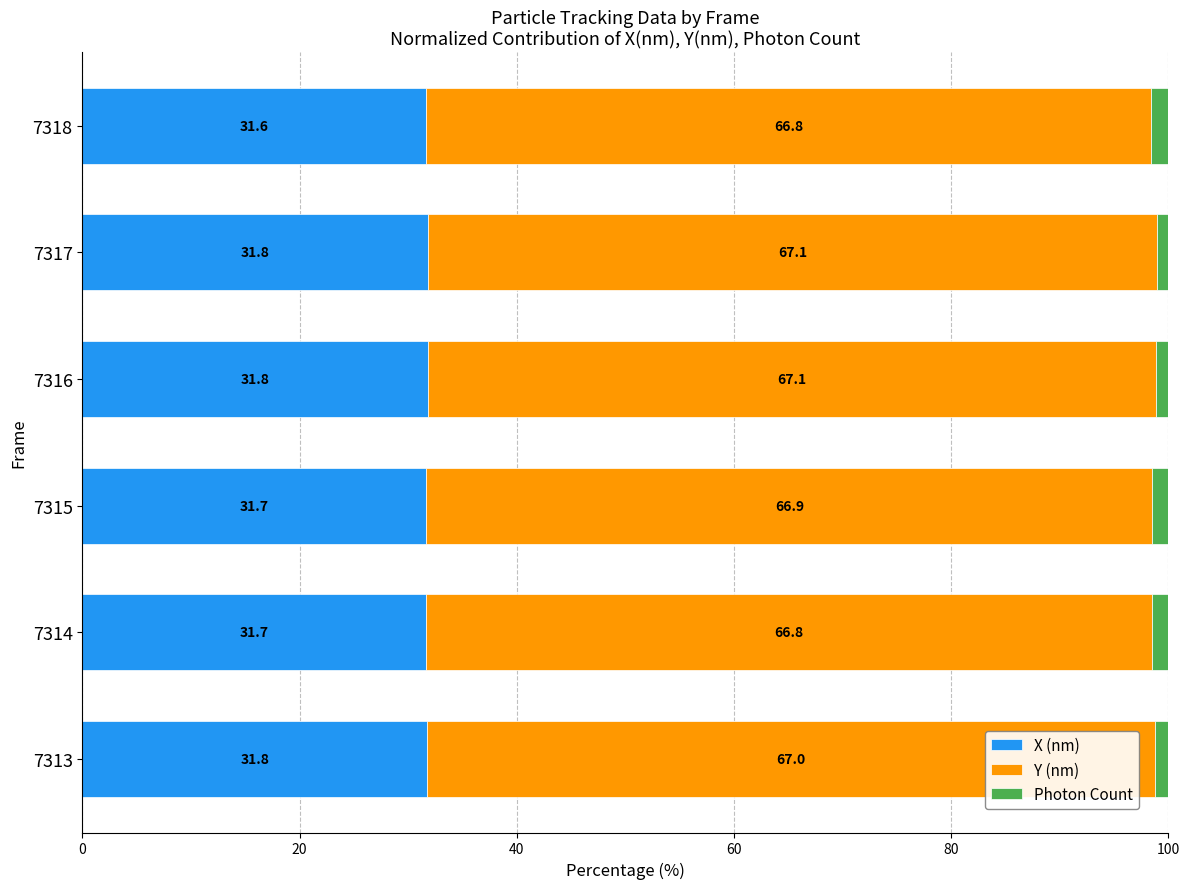

Count the X (nm) values in the range 31 to 32.

6